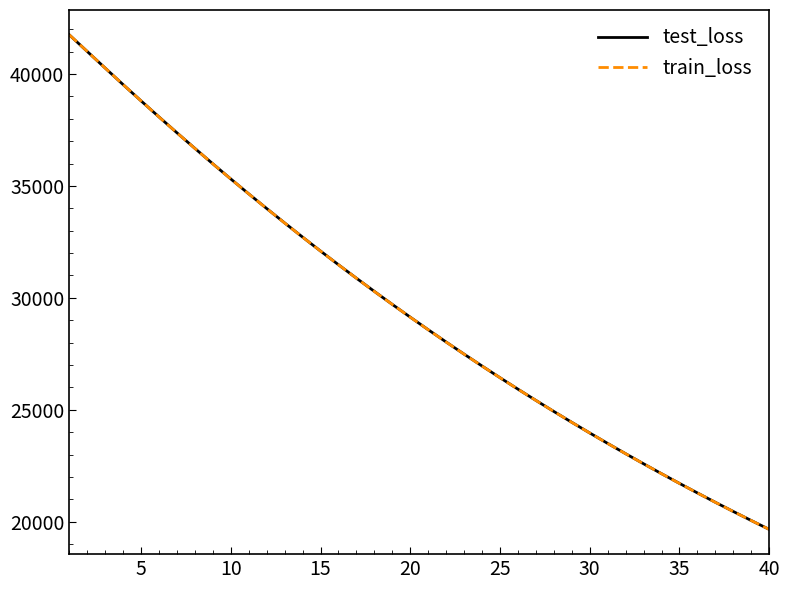

Which series has the largest range (max minus min)?

train_loss